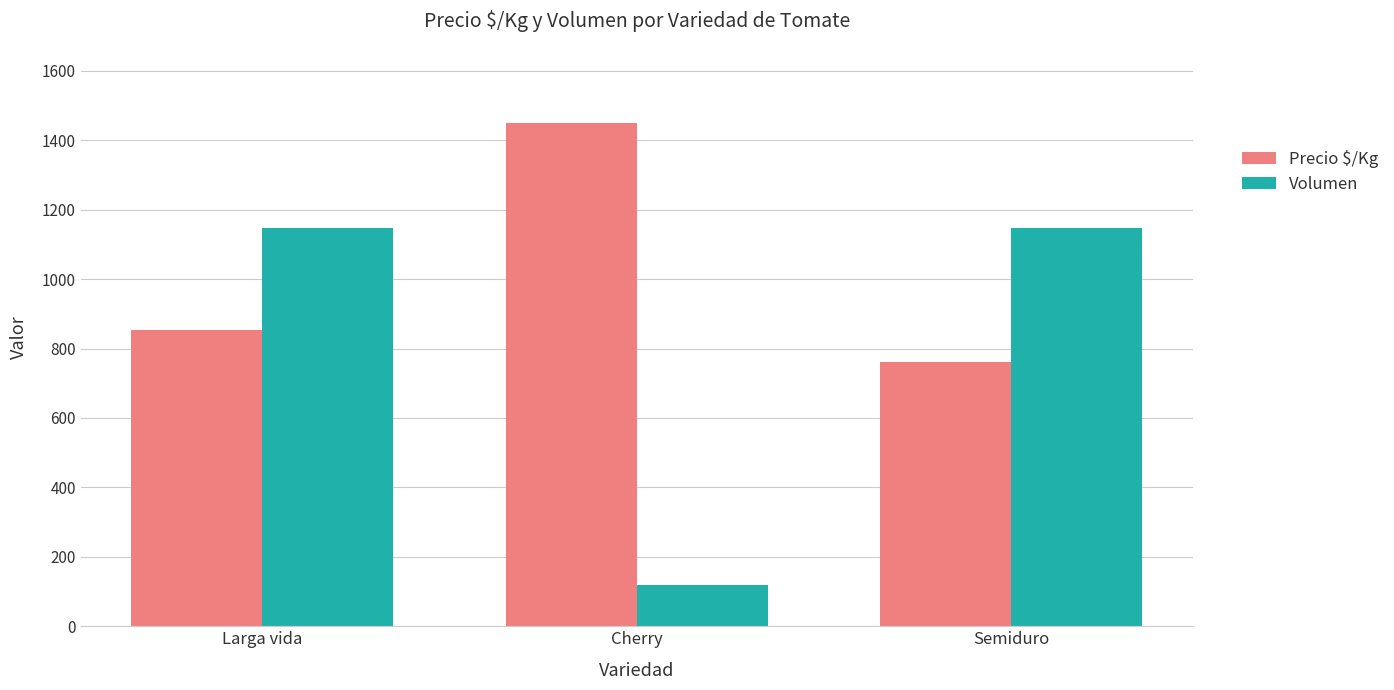

What is the label of the 1st bar from the left?

Larga vida